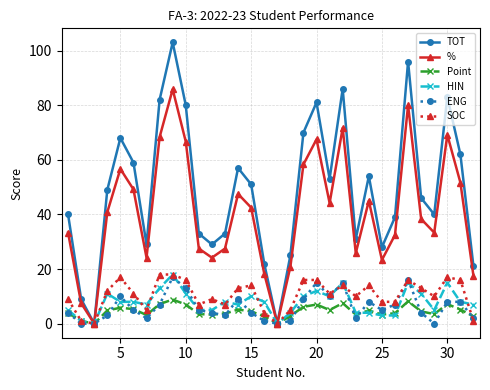

What are all the series names shown in the legend?

TOT, %, Point, HIN, ENG, SOC